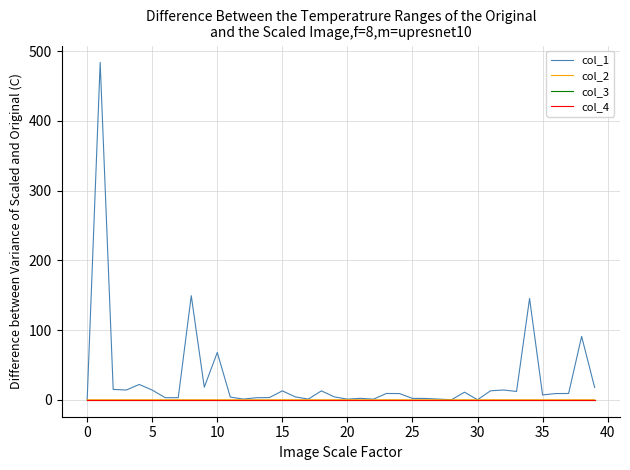

At how many categories does at least one series exceed 134?

3